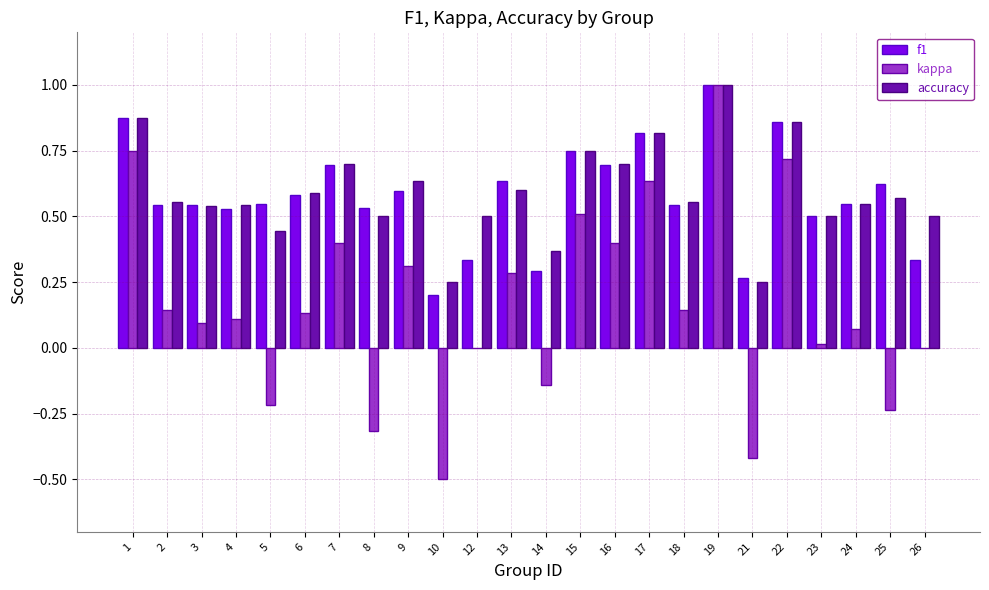

At which category does the chart reach its peak across all series?

19